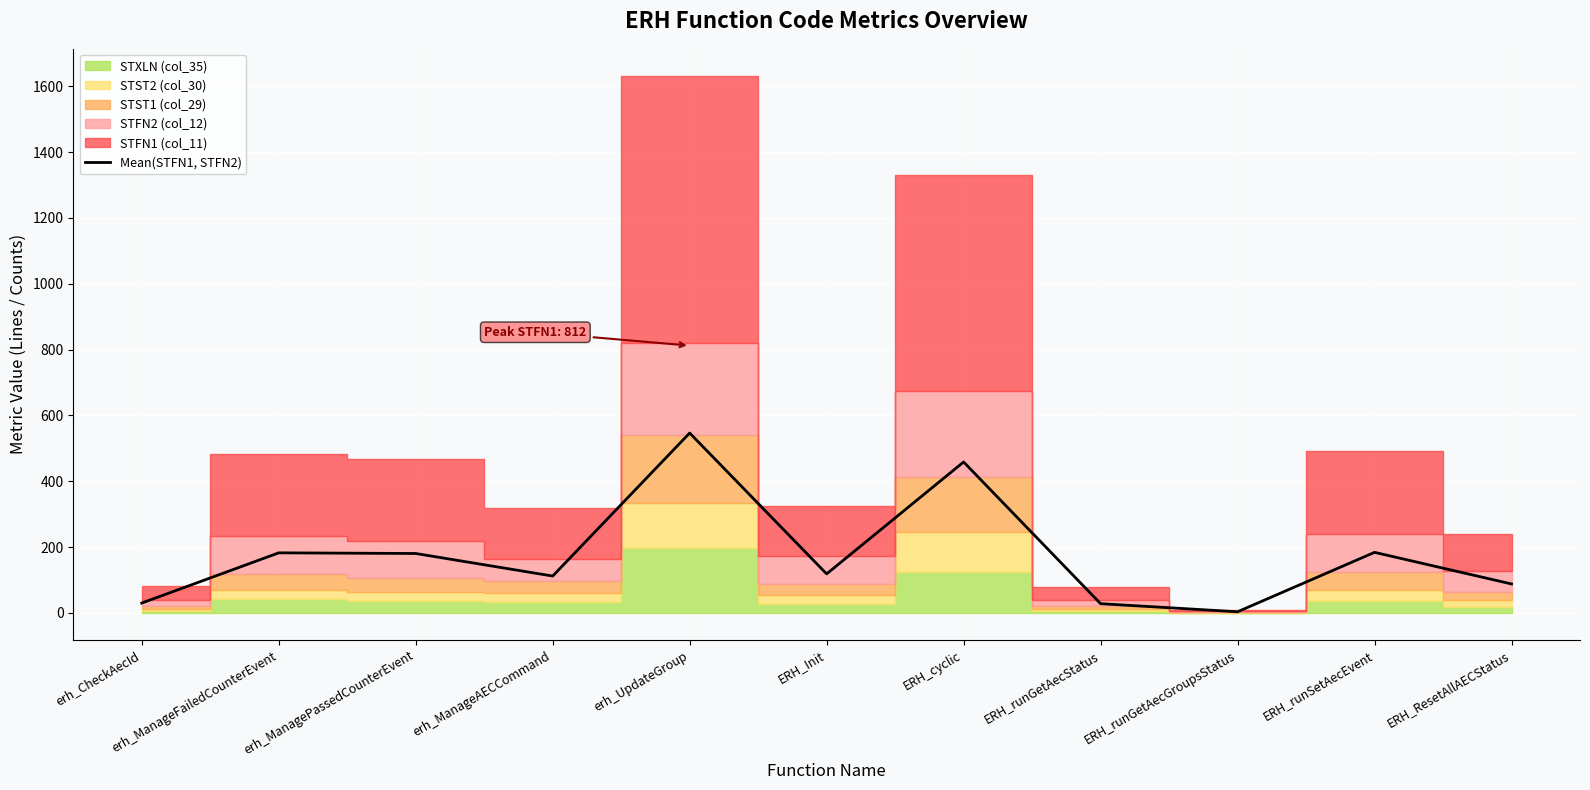

Does the chart display data point markers on the line(s)?

No